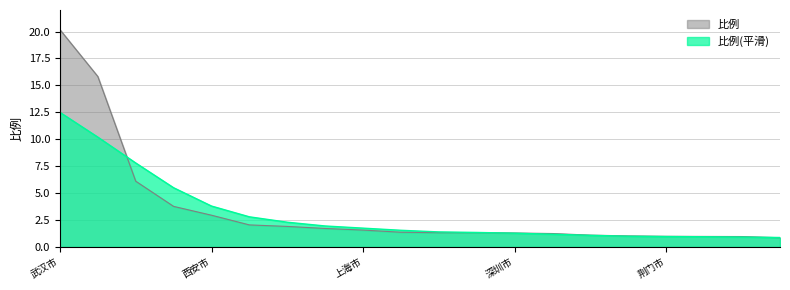

What is the sum of the values at 广州市 and 东莞市?

3.0